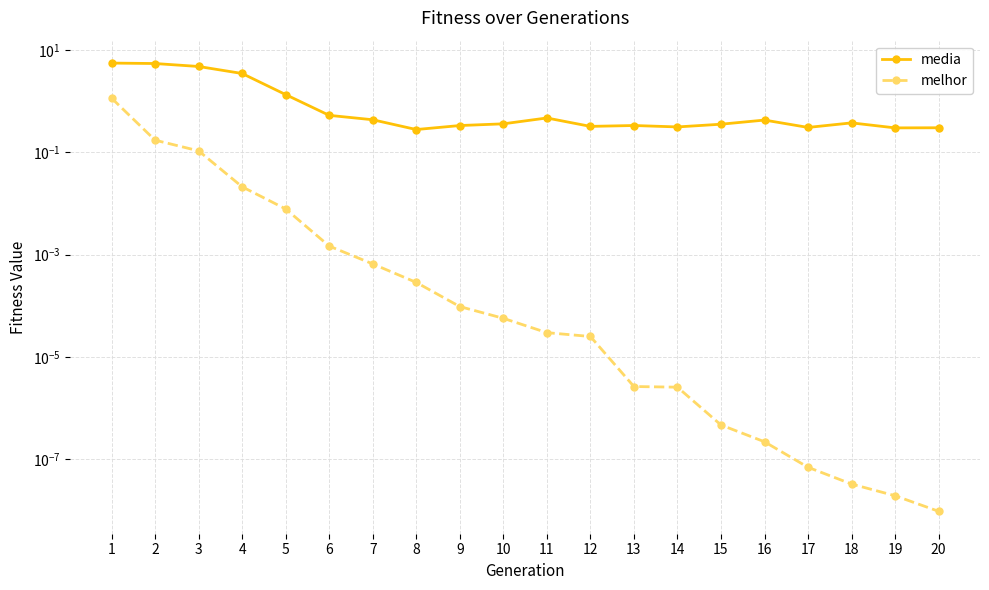

What is the sum of all melhor values?

1.5